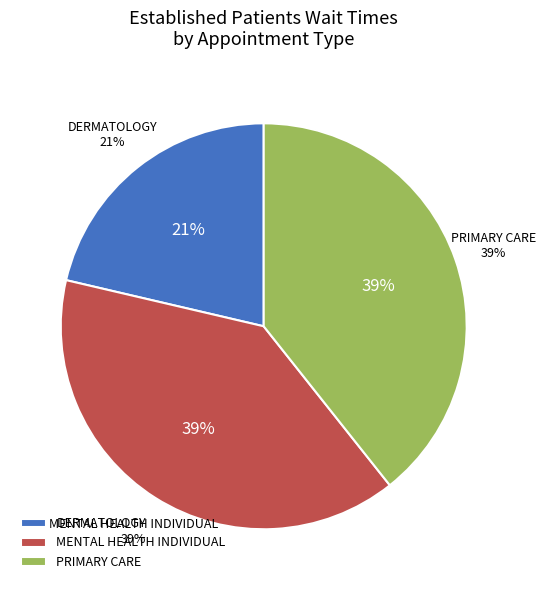

Does MENTAL HEALTH INDIVIDUAL represent more than half of the total?

No